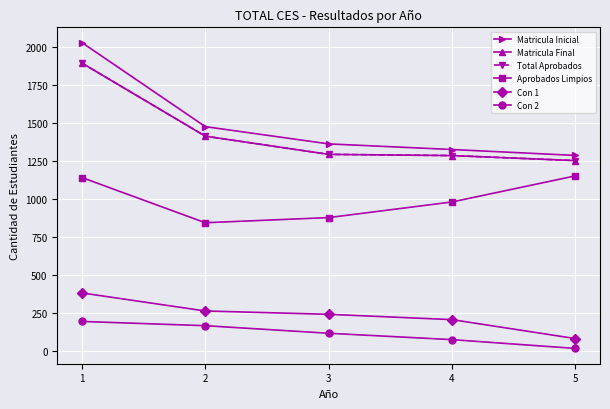

Is this an area chart (filled region under the line)?

No